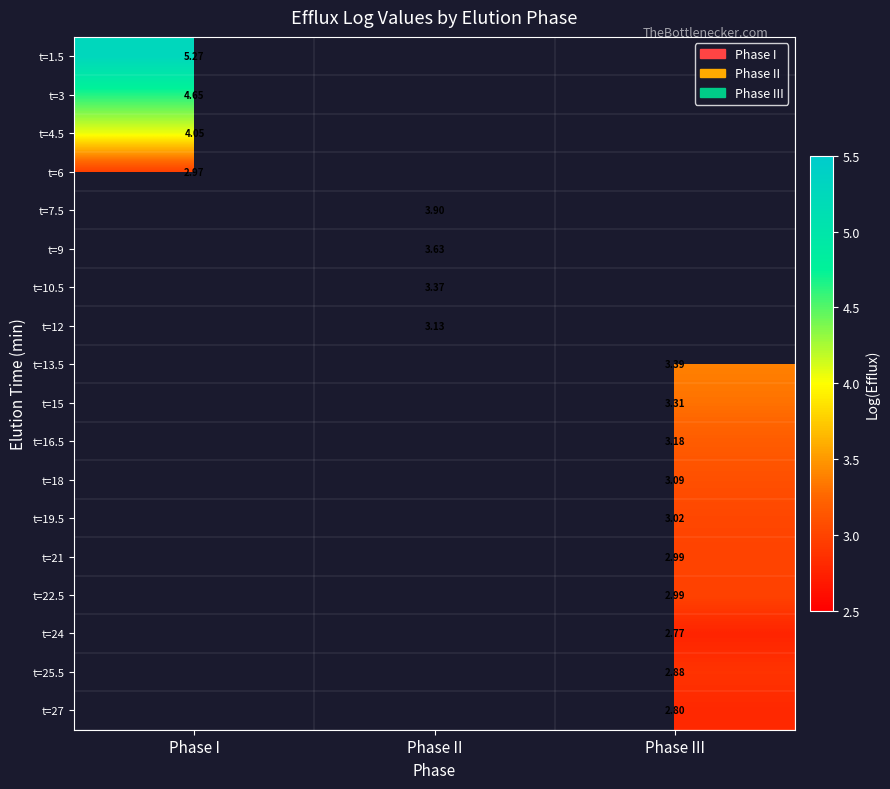

How many positive values does the t=18 series have?

1